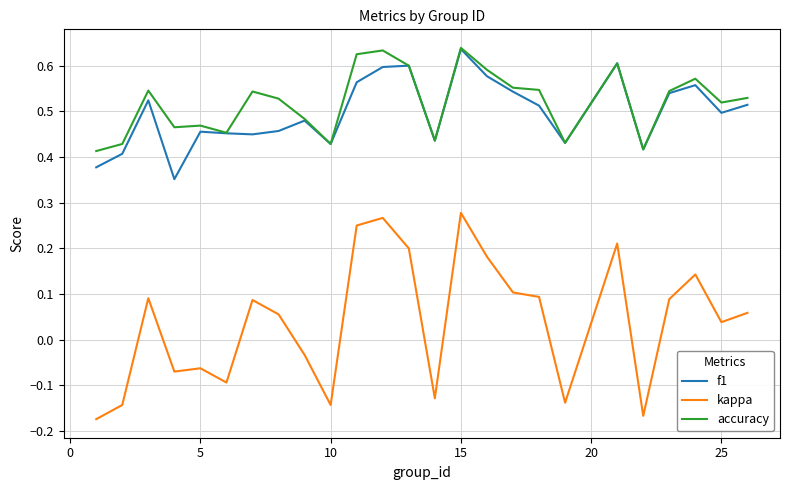

Is this an area chart (filled region under the line)?

No